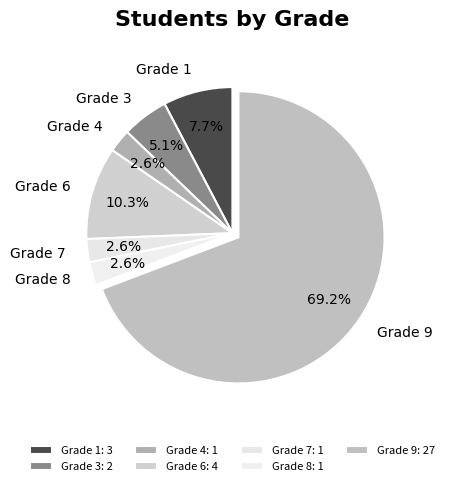

True or false: Grade 1 accounts for 21% of the total.

False